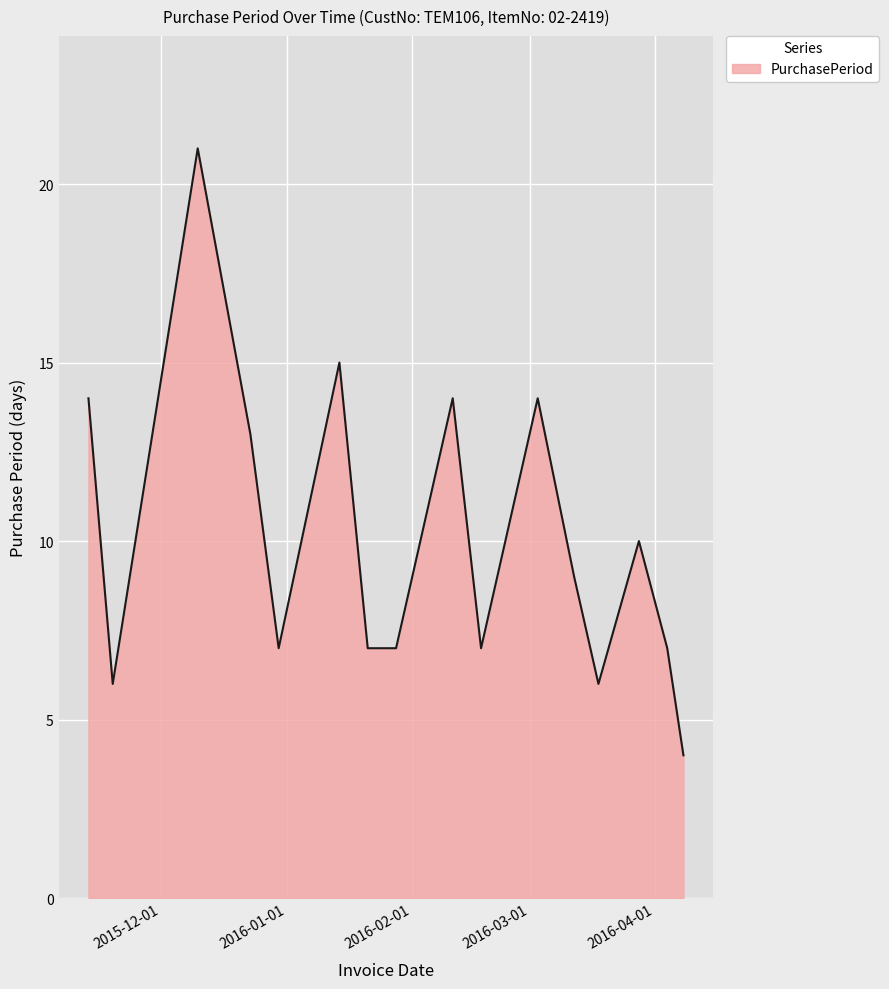

How many values are below 9?

8